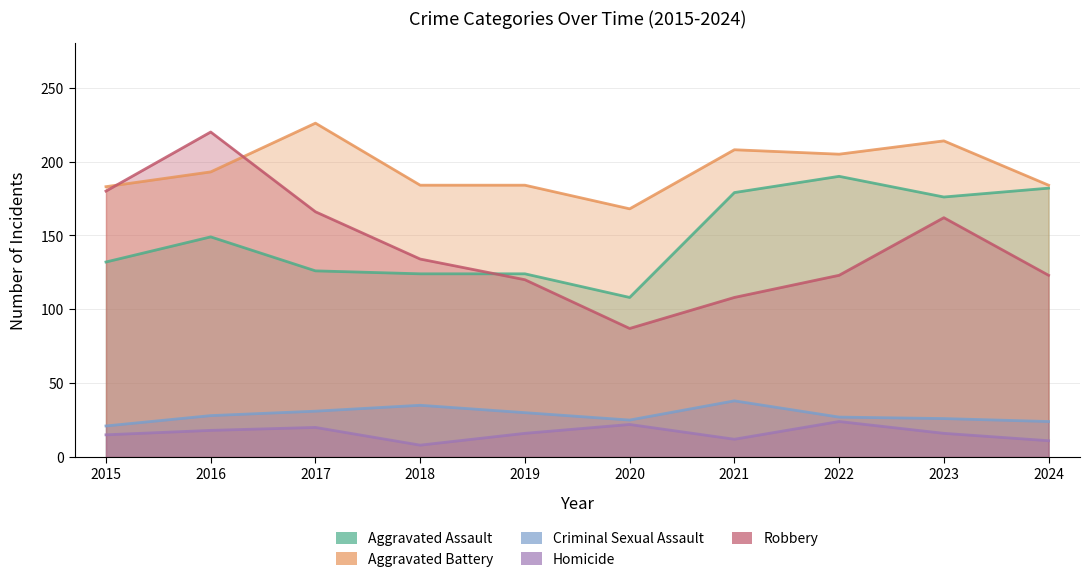

True or false: Homicide and Robbery cross at least once.

False